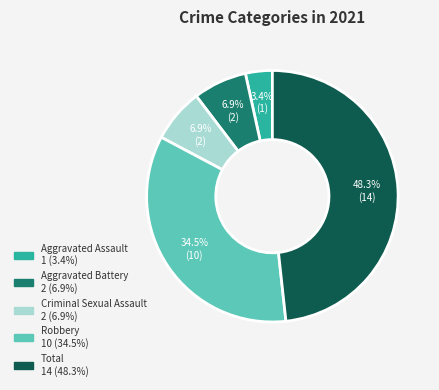

Which category has the smallest portion of the pie?

Aggravated Assault